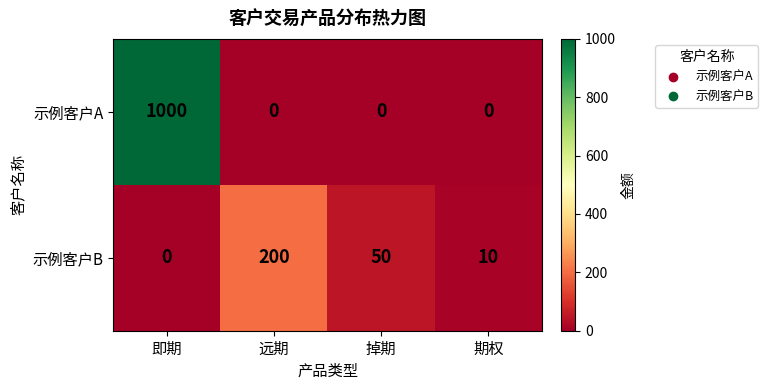

Which series has the largest total across all categories?

示例客户A